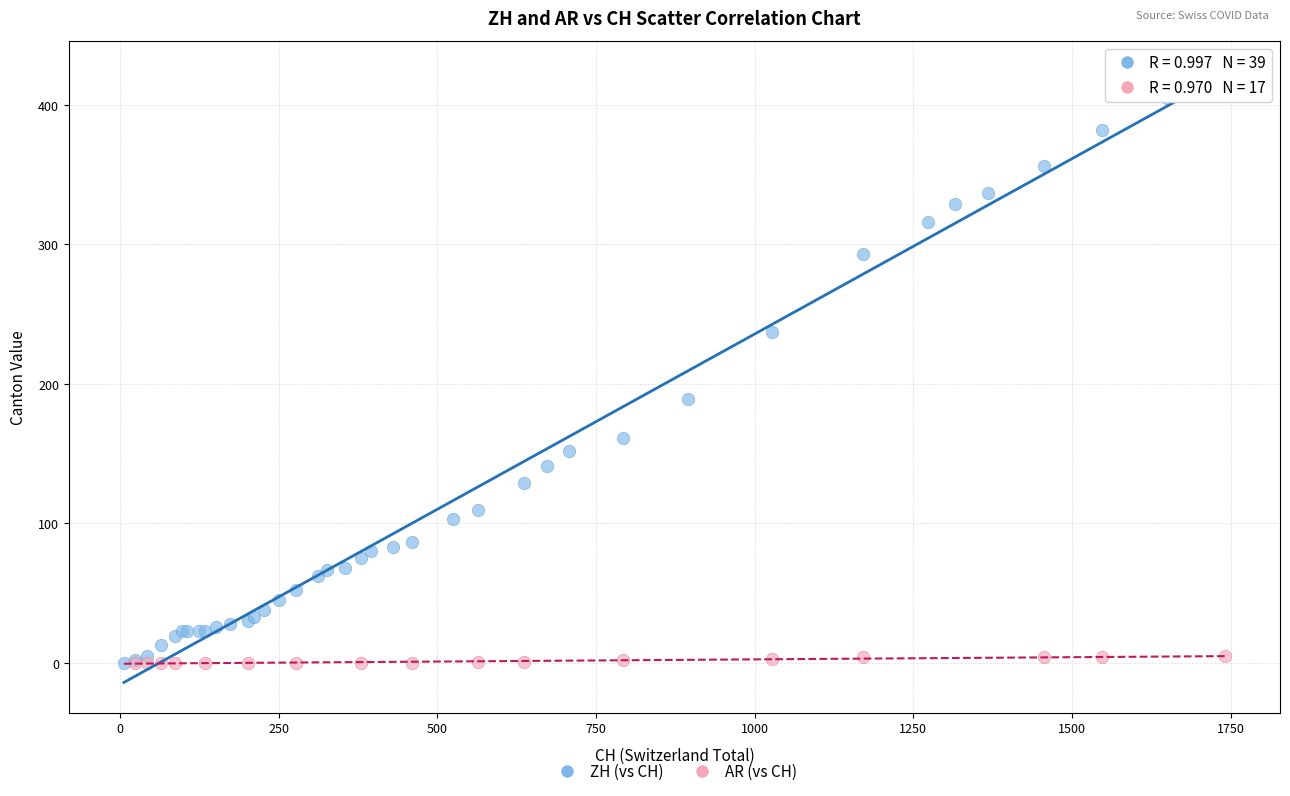

Which series reaches the maximum Y coordinate?

ZH (vs CH)